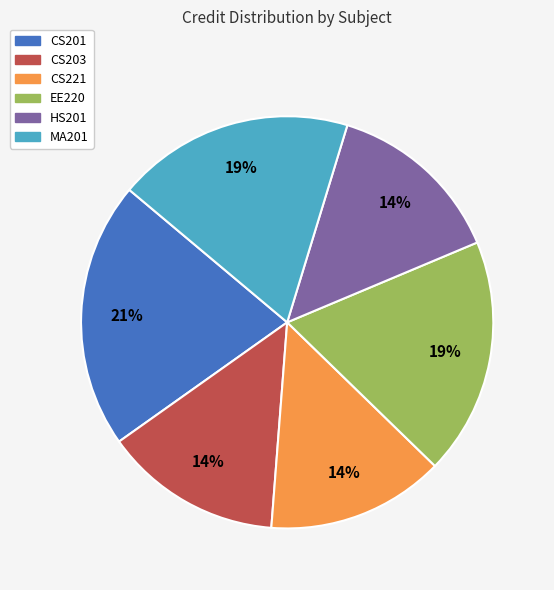

Is it true that MA201 is 19% of the pie?

True